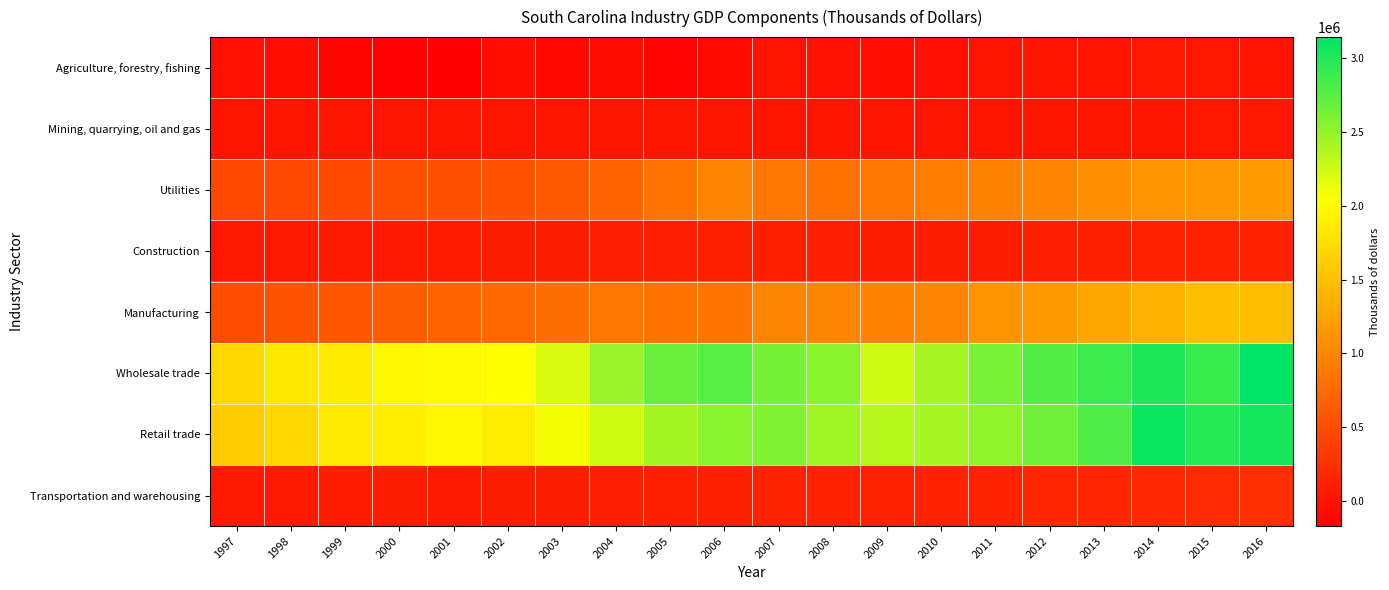

What is the spread (max minus min) of values at 2000?

2121018